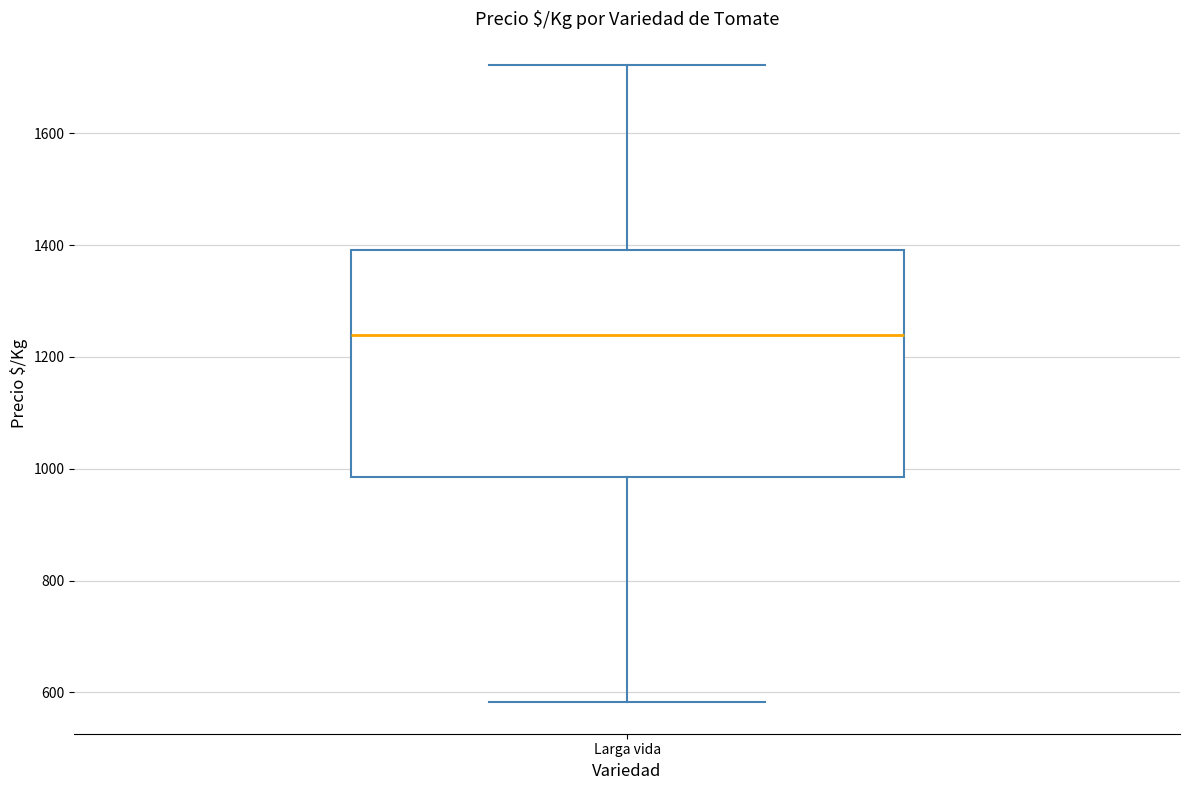

Transcribe this box plot: give where the median line is, the range the box spans, and where the two whiskers end, as read against the y-axis. The values are not printed on the chart, so give them approximately, as read against the axis.

median 1240, box 980 to 1400, whiskers 580 to 1720